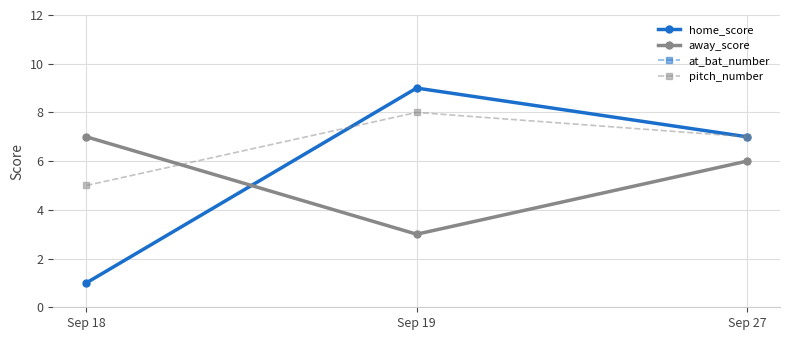

At which label does home_score first exceed 7?

Sep 19